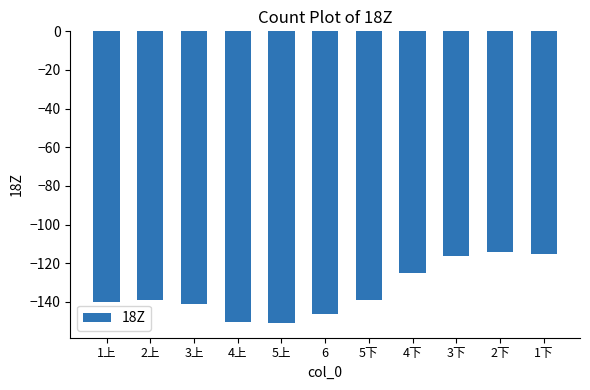

At which label does the data first exceed -138?

4下